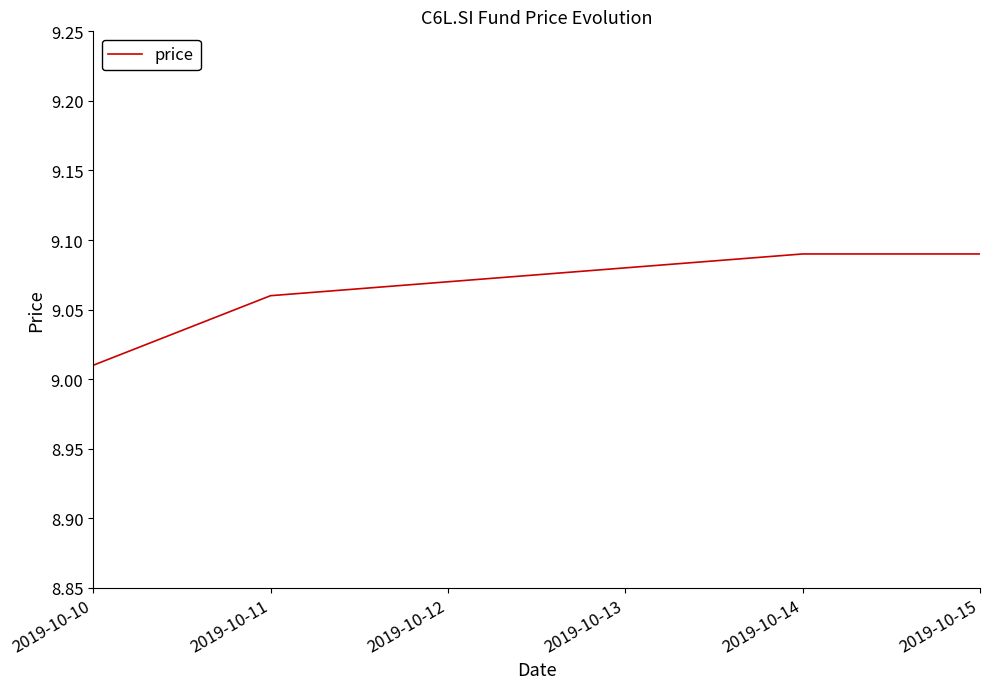

Where is the data nearest to the value 9?

2019-10-10